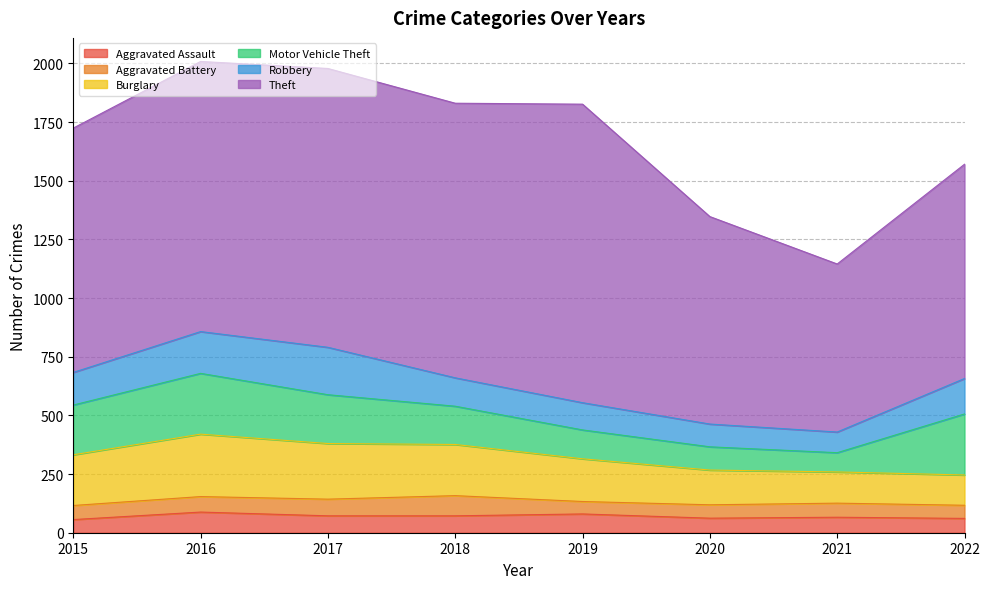

Does the chart display data point markers on the line(s)?

No